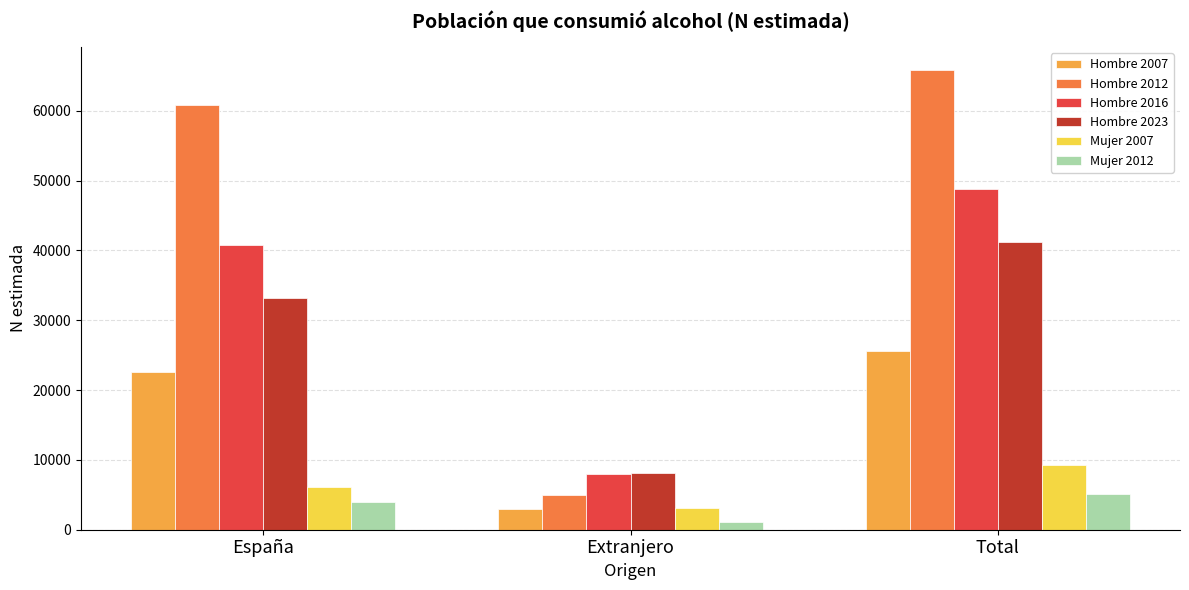

Is it true that Hombre 2016 equals 14337 at Extranjero?

False